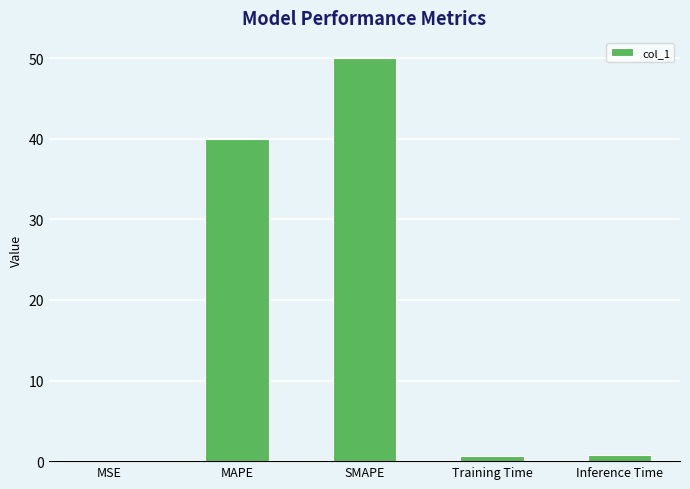

The chart shows a value of 40.0 at MAPE. True or false?

True